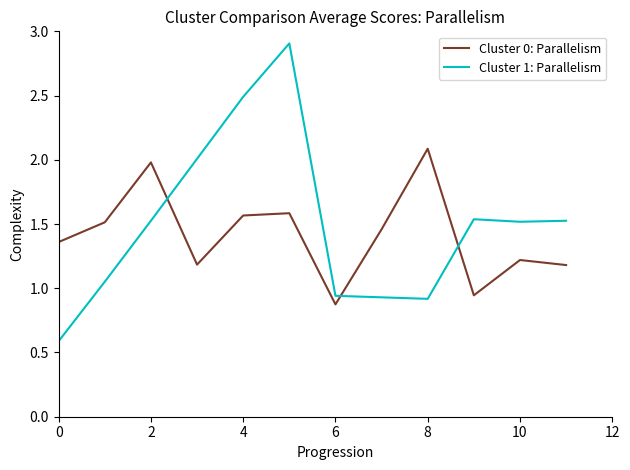

Rank the series by their maximum value, from highest to lowest.

Cluster 1: Parallelism, Cluster 0: Parallelism